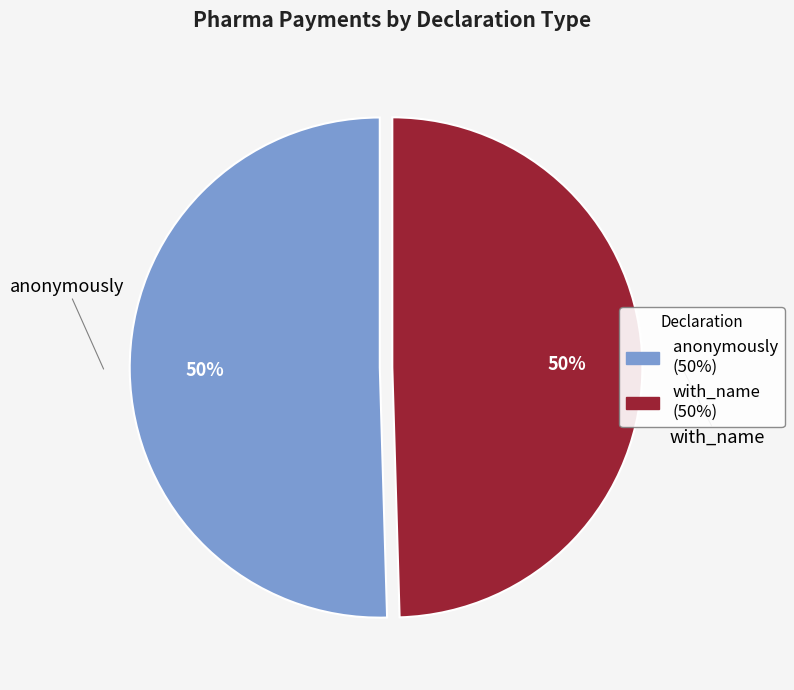

To the nearest percent, what portion does with_name represent?

50%